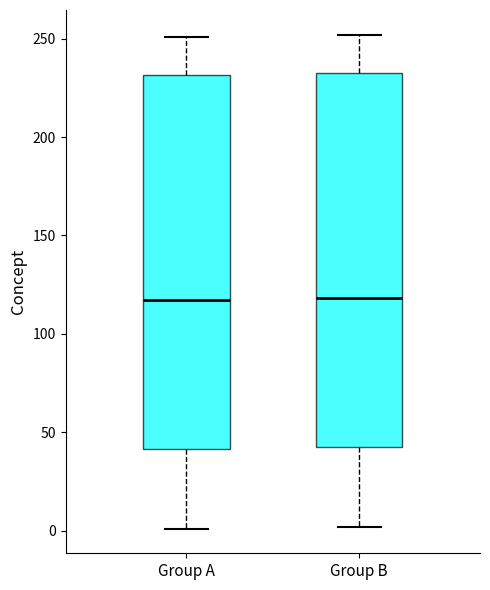

Where does the upper whisker of the box for Group B end on the y-axis? The values are not printed on the chart, so give them approximately, as read against the axis.

250